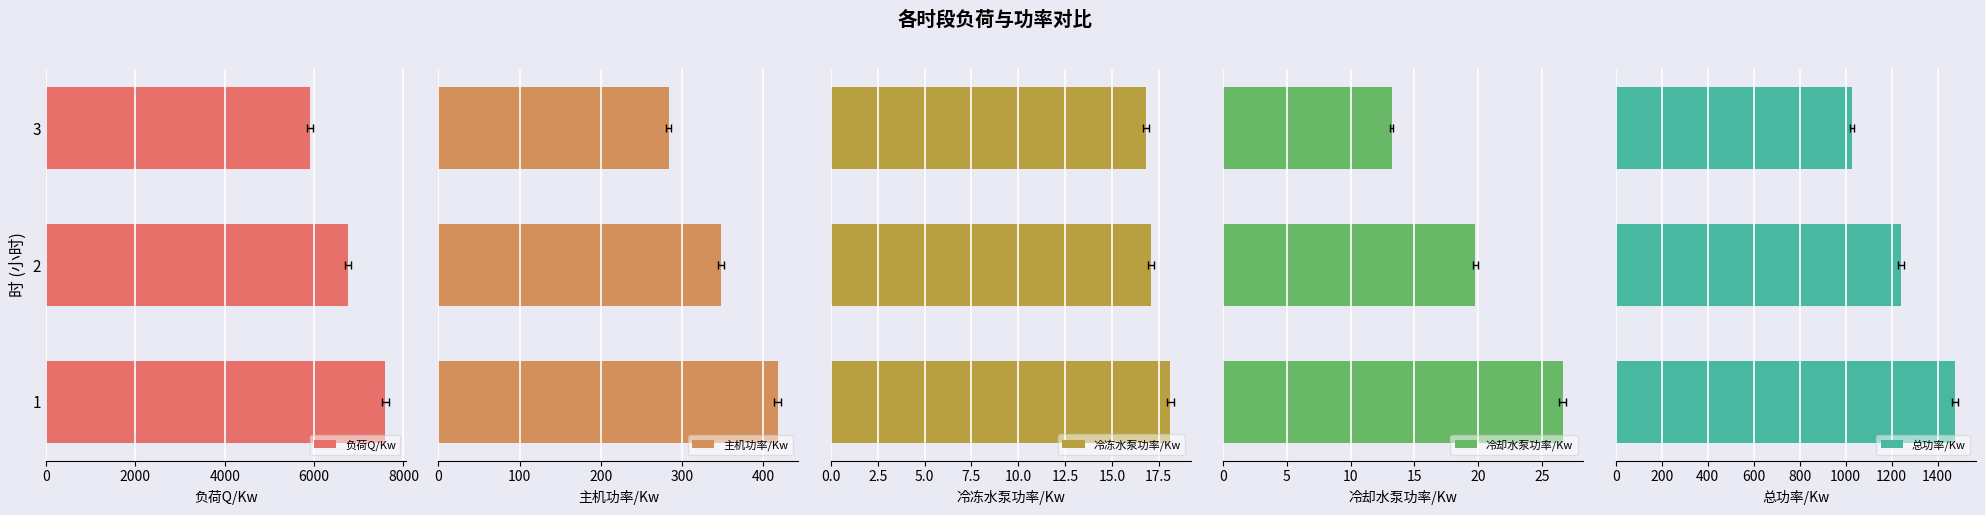

What is the value of the 冷冻水泵功率/Kw bar at the 1st from the left?

18.1